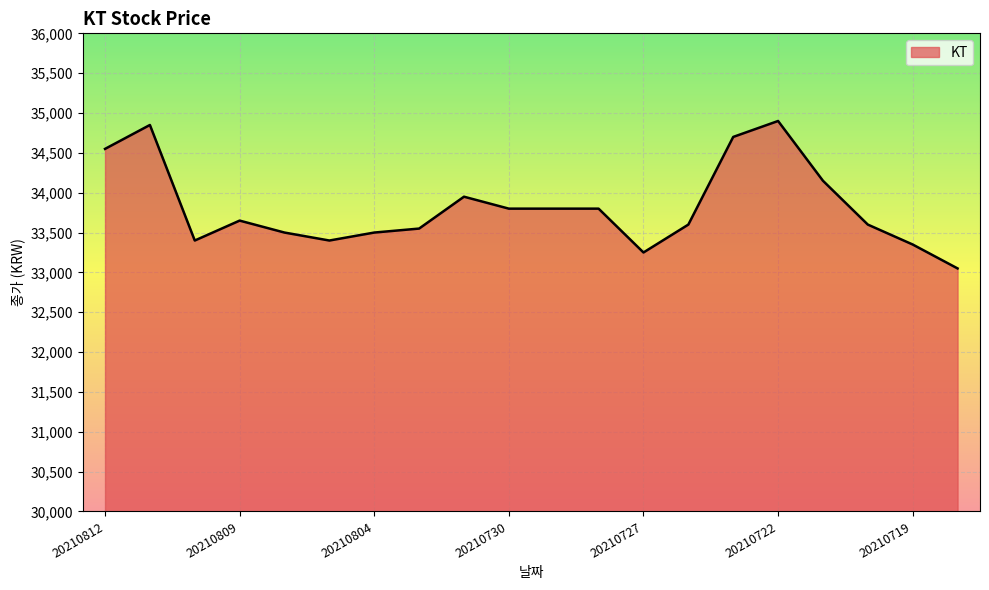

What is the maximum value shown in the chart?

34900